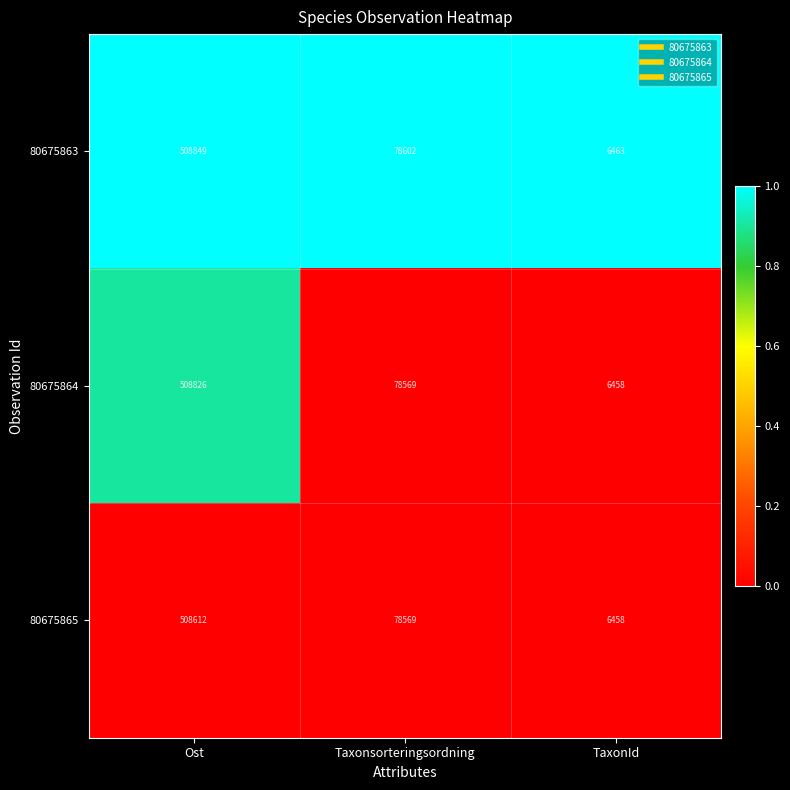

List the series in order of their overall mean, lowest first.

80675865, 80675864, 80675863